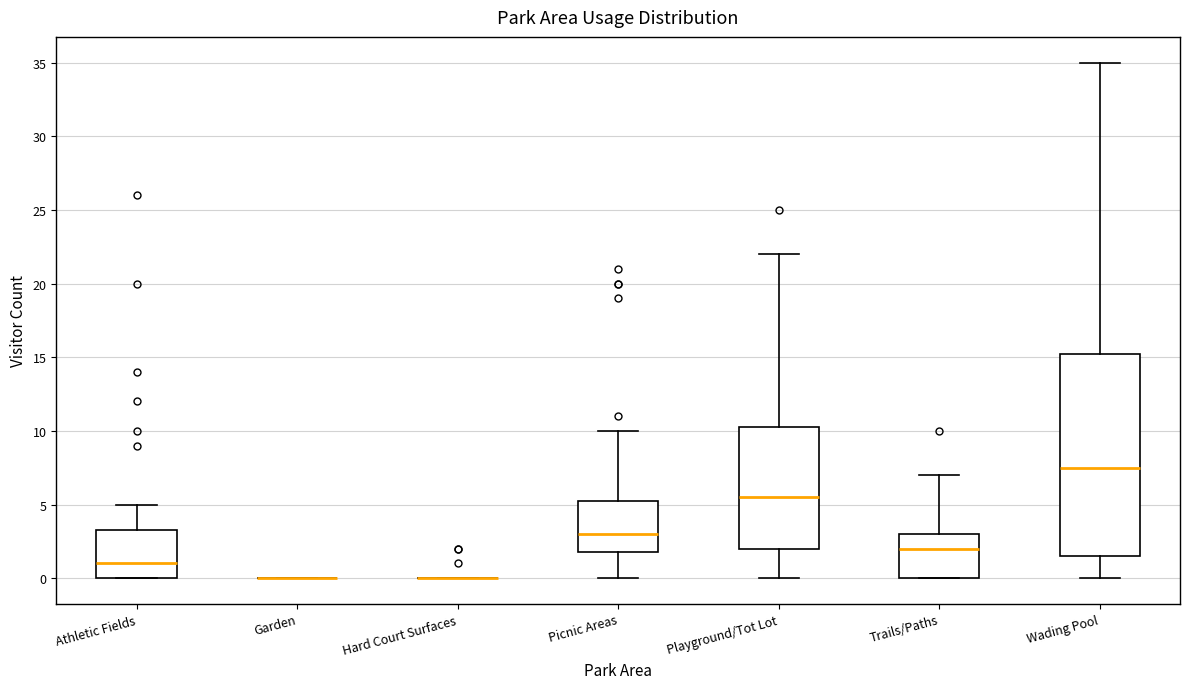

Reading left to right, transcribe this box plot: for each box, give where its median line is, the range the box spans, and where its two whiskers end, as read against the y-axis. The values are not printed on the chart, so give them approximately, as read against the axis.

Athletic Fields: median 1.0, box 0.0 to 3.5, whiskers 0.0 to 5.0
Garden: box collapsed to a line at 0.0, whiskers 0.0 to 0.0
Hard Court Surfaces: box collapsed to a line at 0.0, whiskers 0.0 to 0.0
Picnic Areas: median 3.0, box 2.0 to 5.5, whiskers 0.0 to 10.0
Playground/Tot Lot: median 5.5, box 2.0 to 10.5, whiskers 0.0 to 22.0
Trails/Paths: median 2.0, box 0.0 to 3.0, whiskers 0.0 to 7.0
Wading Pool: median 7.5, box 1.5 to 15.5, whiskers 0.0 to 35.0